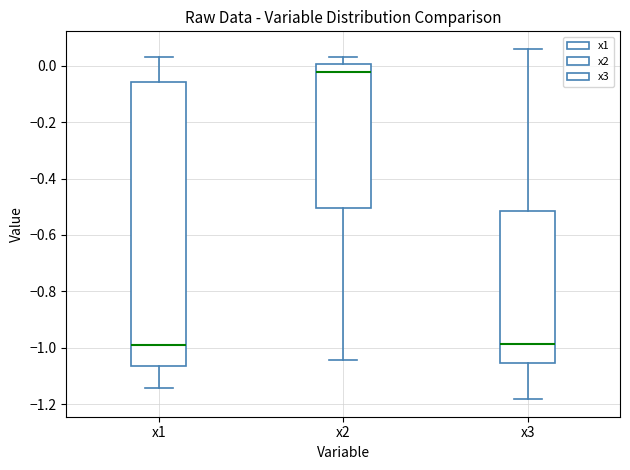

Which box's median line is the highest?

x2